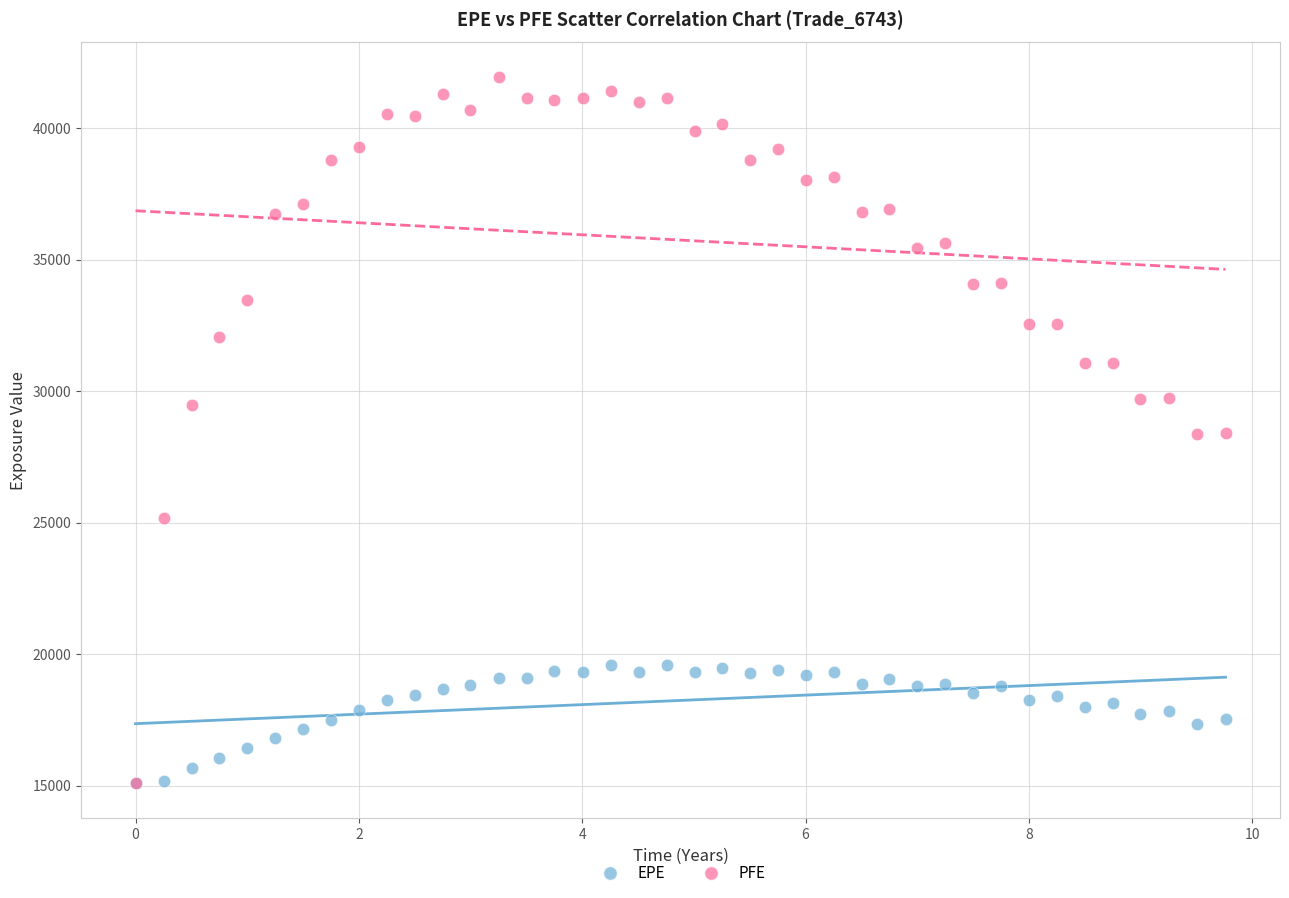

Which series has the widest spread of Y values?

PFE